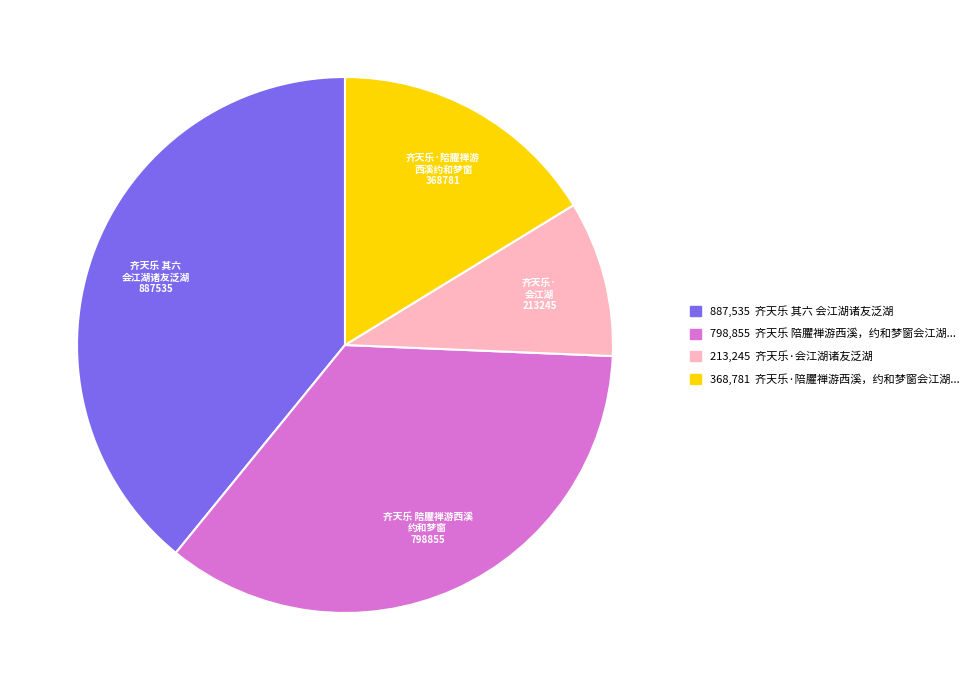

Is there any slice that represents more than half of the pie?

No